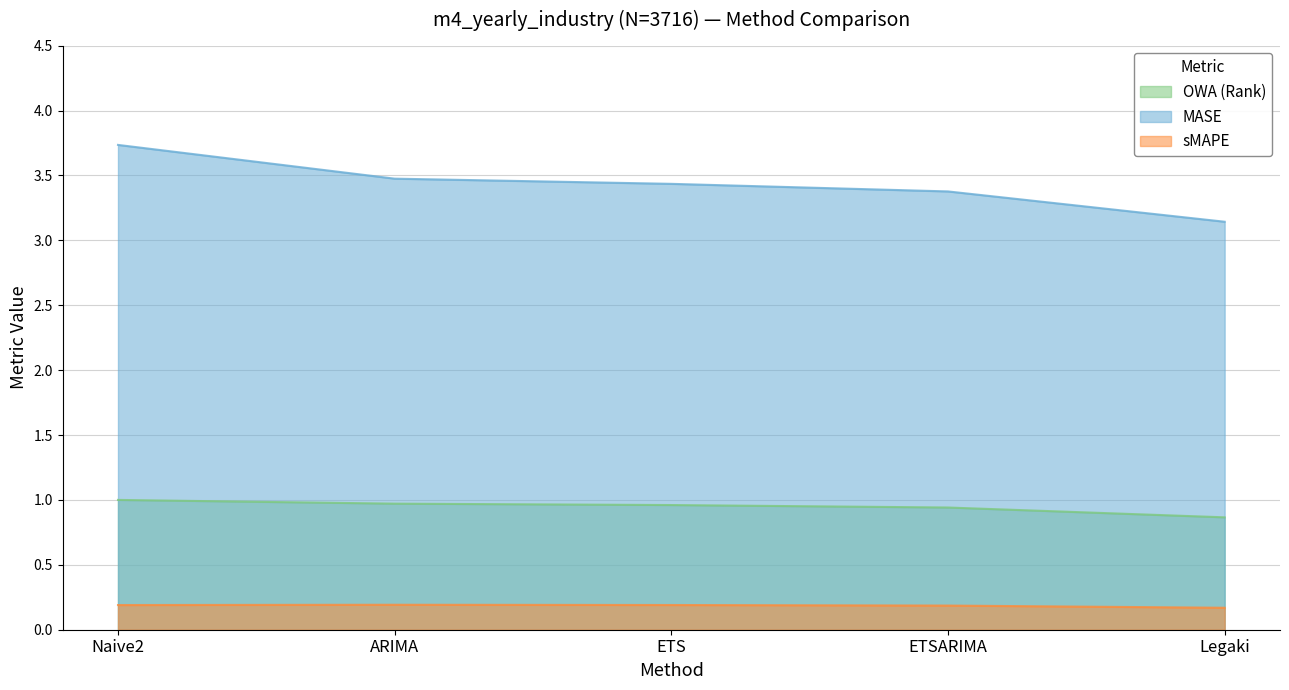

True or false: MASE and OWA (Rank) cross at least once.

False